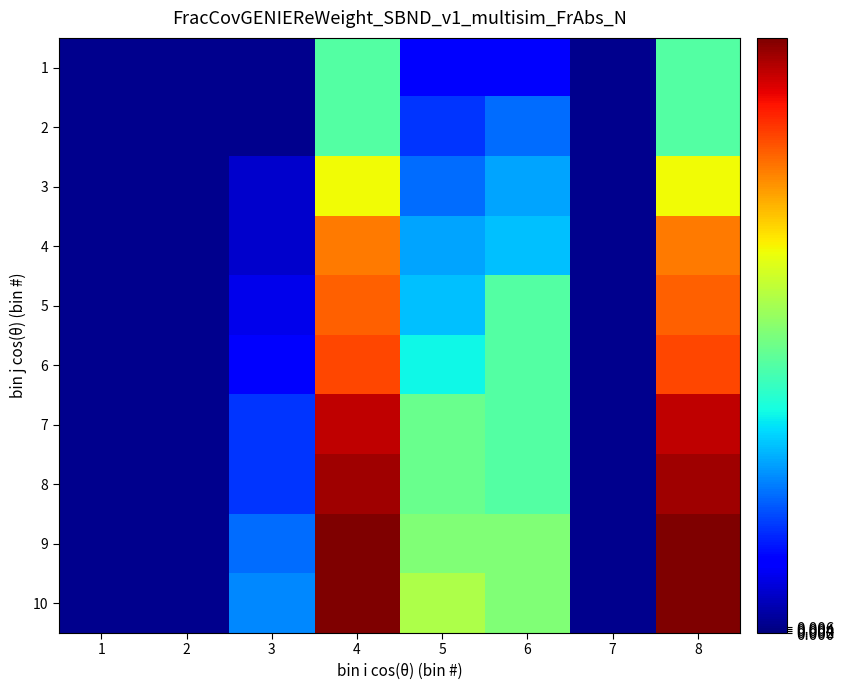

What is the spread (max minus min) of values at 5?

0.3